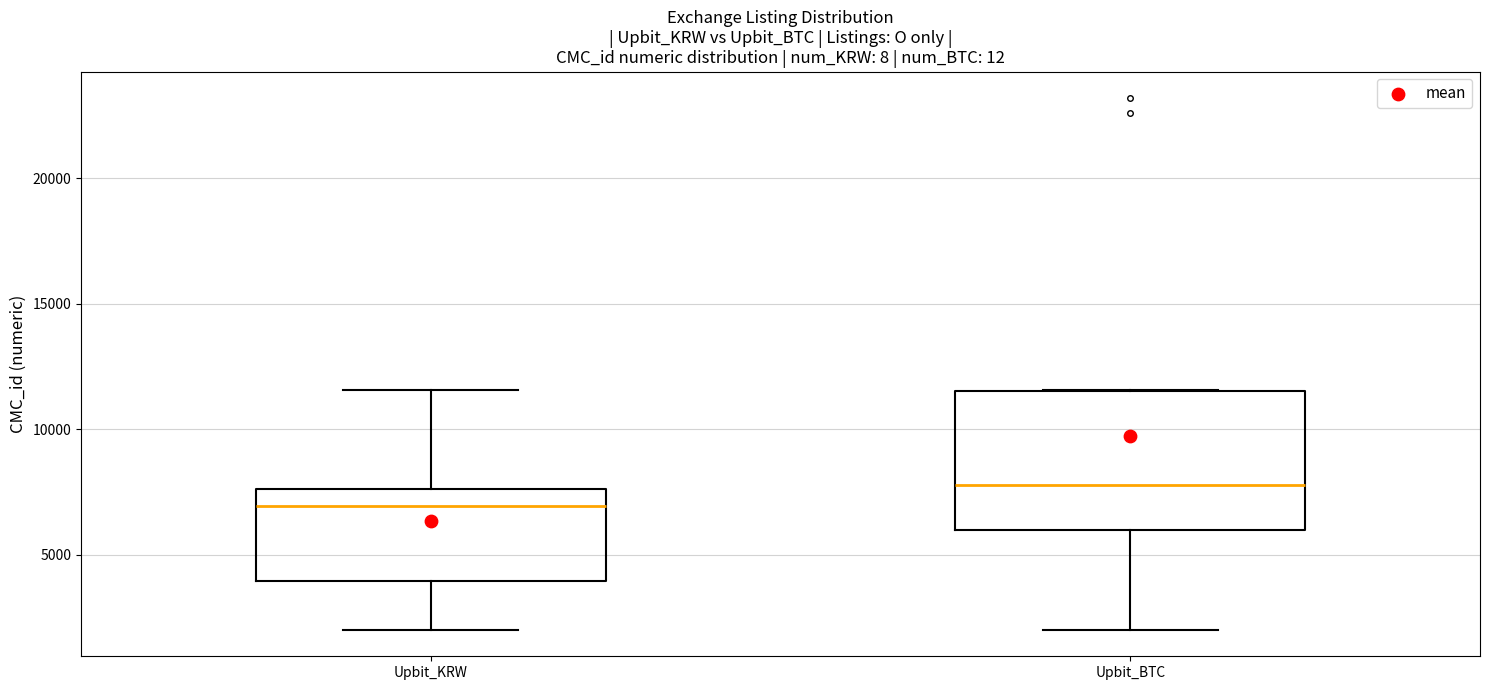

Reading left to right, read every box against the y-axis: the position of its median line, the range the box covers, and the ends of its whiskers. The values are not printed on the chart, so give them approximately, as read against the axis.

Upbit_KRW: median 7000, box 4000 to 7500, whiskers 2000 to 11500
Upbit_BTC: median 8000, box 6000 to 11500, whiskers 2000 to 11500